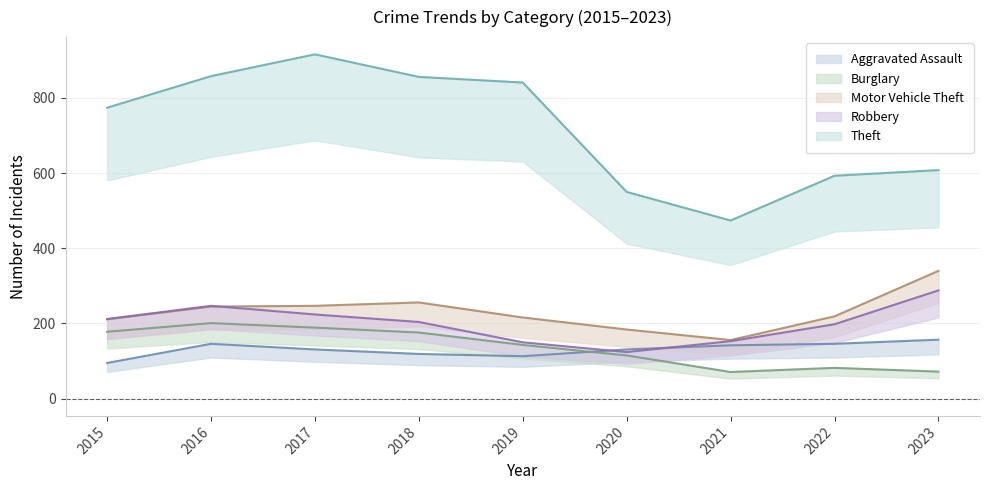

True or false: Burglary and Robbery cross at least once.

False